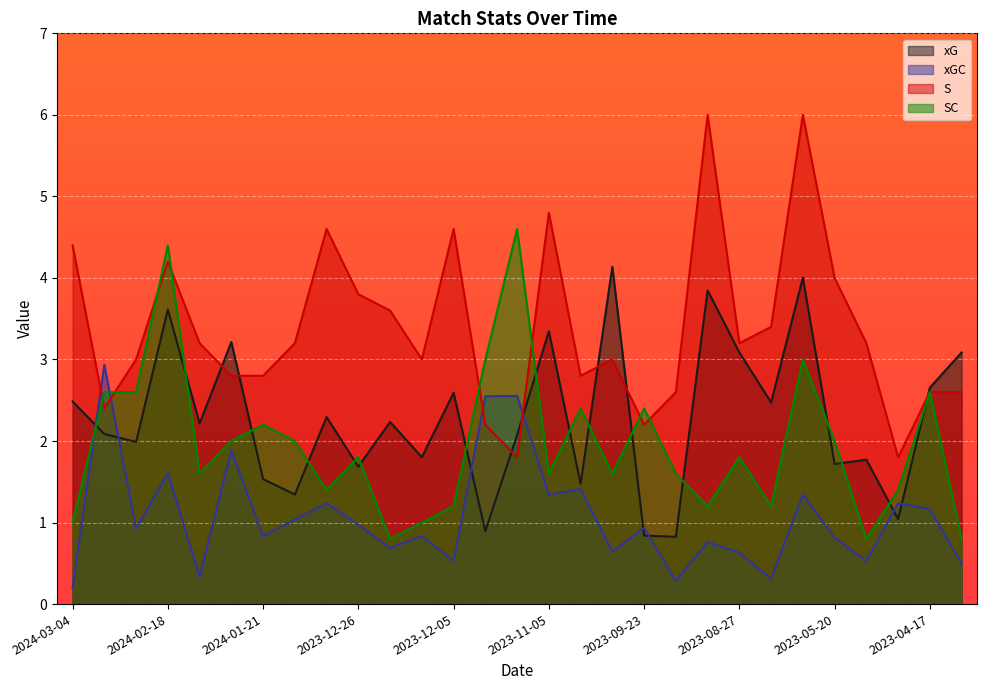

The xG series shows 2.5 at 2024-03-04. True or false?

True